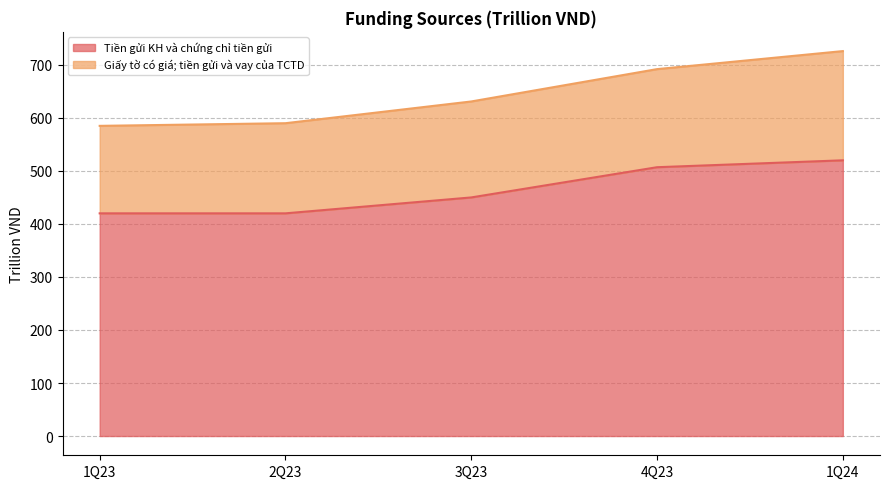

Rank the categories by value from lowest to highest.

1Q23, 2Q23, 3Q23, 4Q23, 1Q24